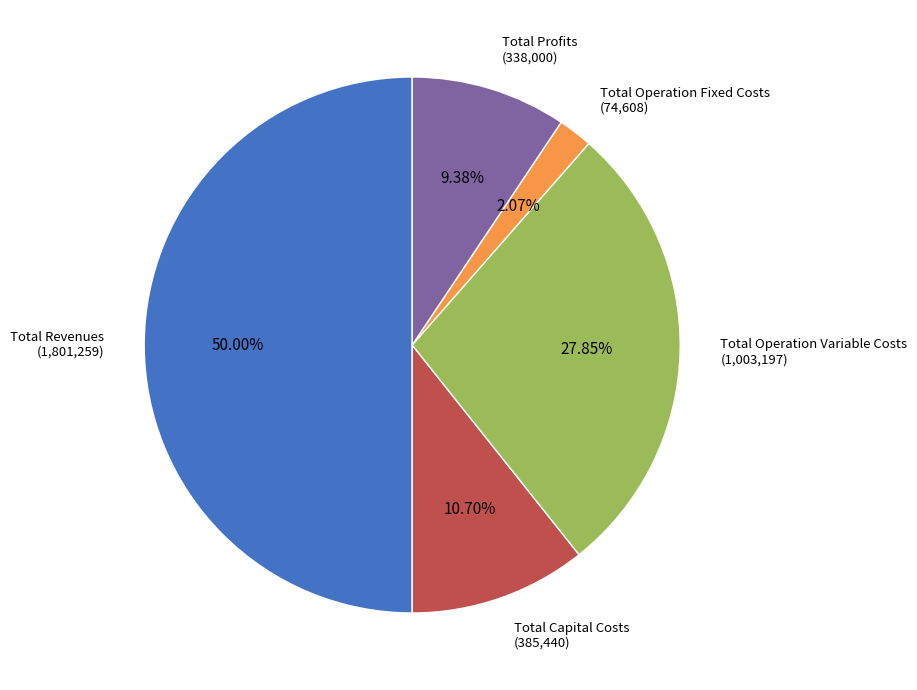

Count the number of slices in the pie.

5